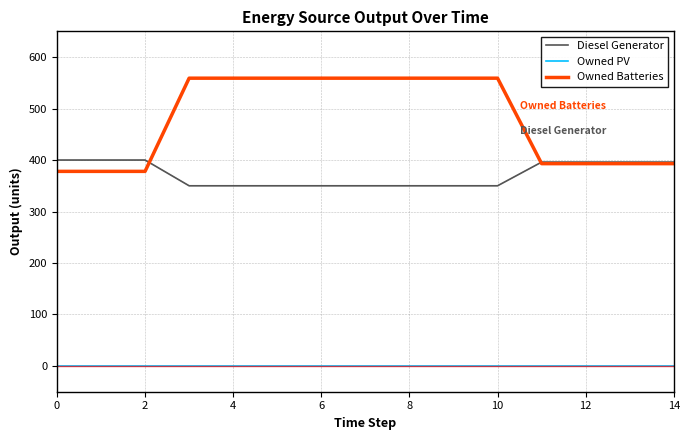

How many series are shown in this chart?

3